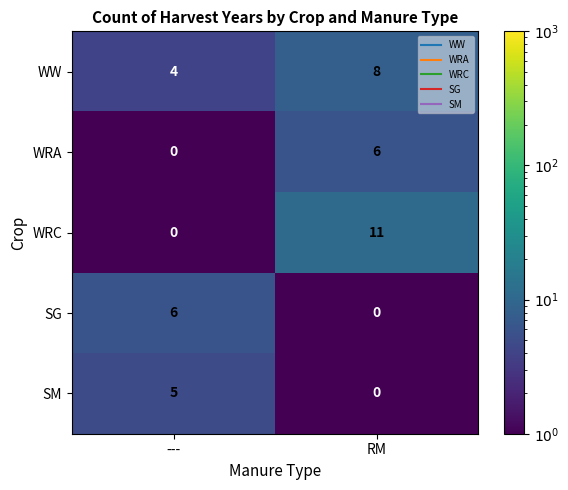

Which series has the widest spread of values?

WRC